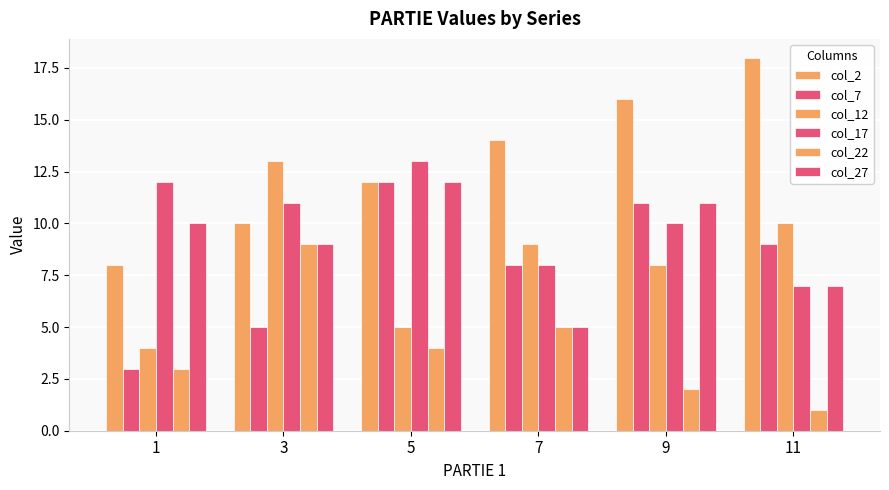

How many data points does each series have?

6